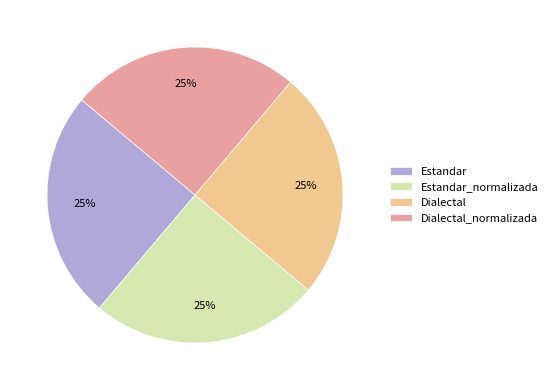

Approximately how many times larger is the value at Dialectal_normalizada compared to Estandar_normalizada?

1.0